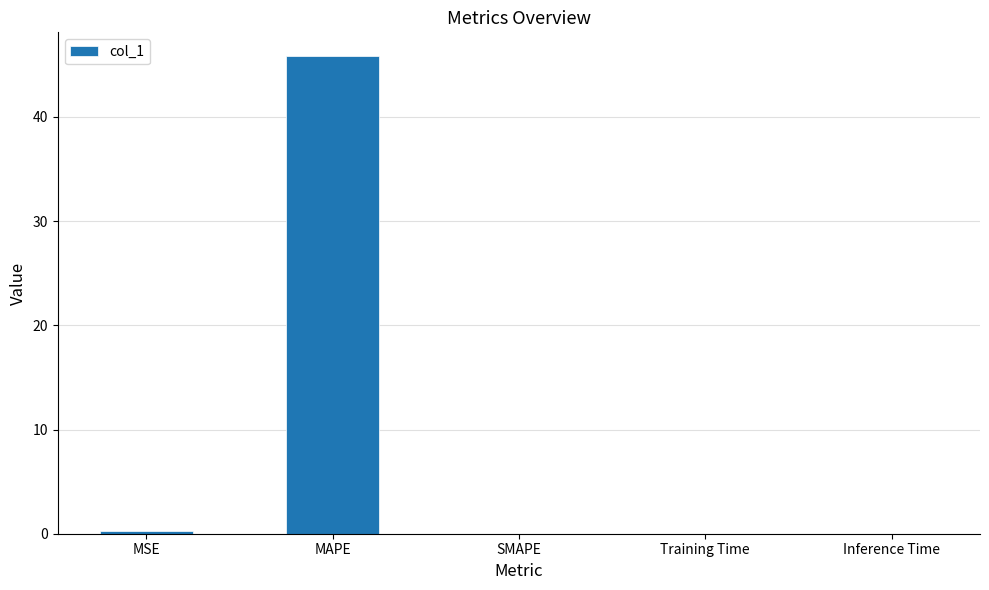

Are the bars grouped side by side (vs. stacked)?

No